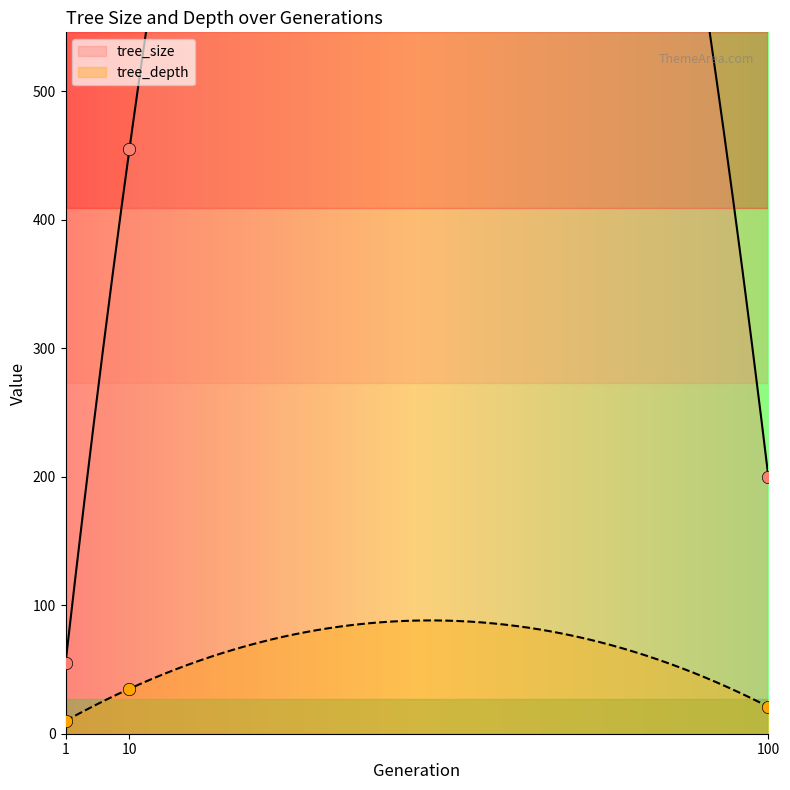

What is the total value across all series at 10?

490